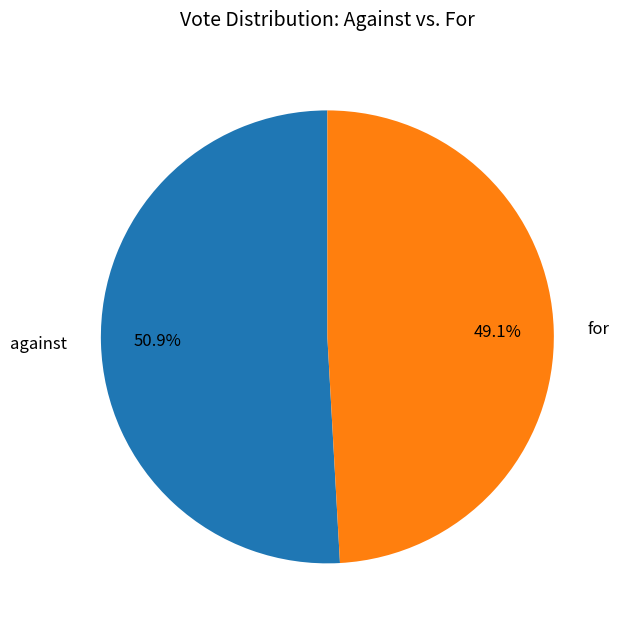

How many segments does this pie chart have?

2